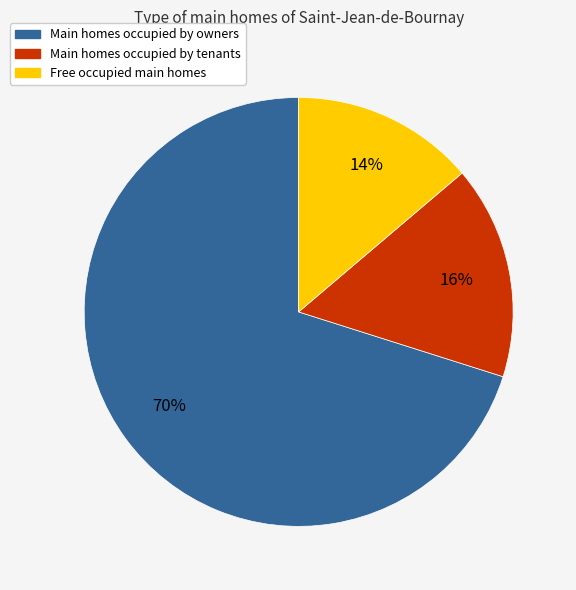

Does any single category account for the majority?

Yes